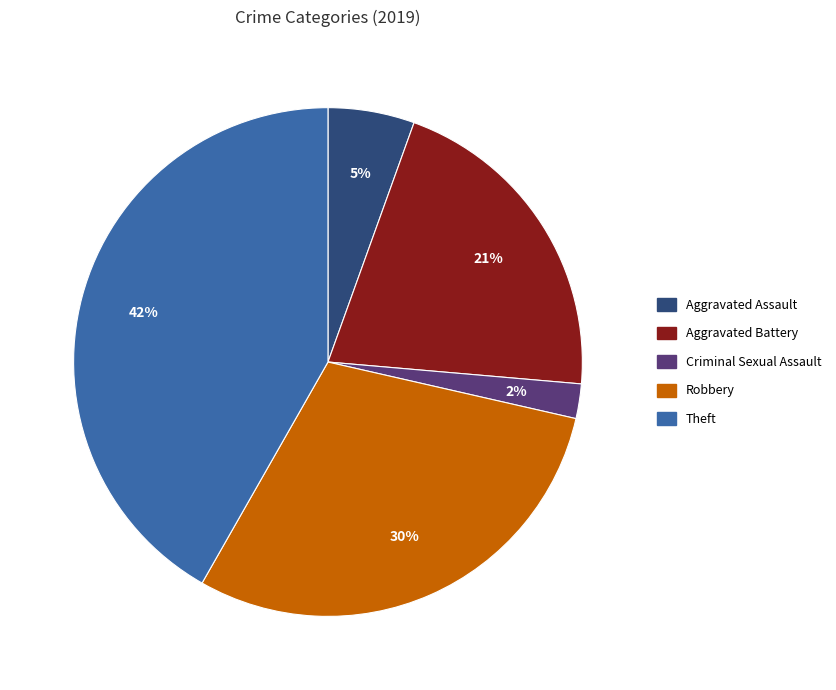

To the nearest percent, what is the average slice percentage?

20%